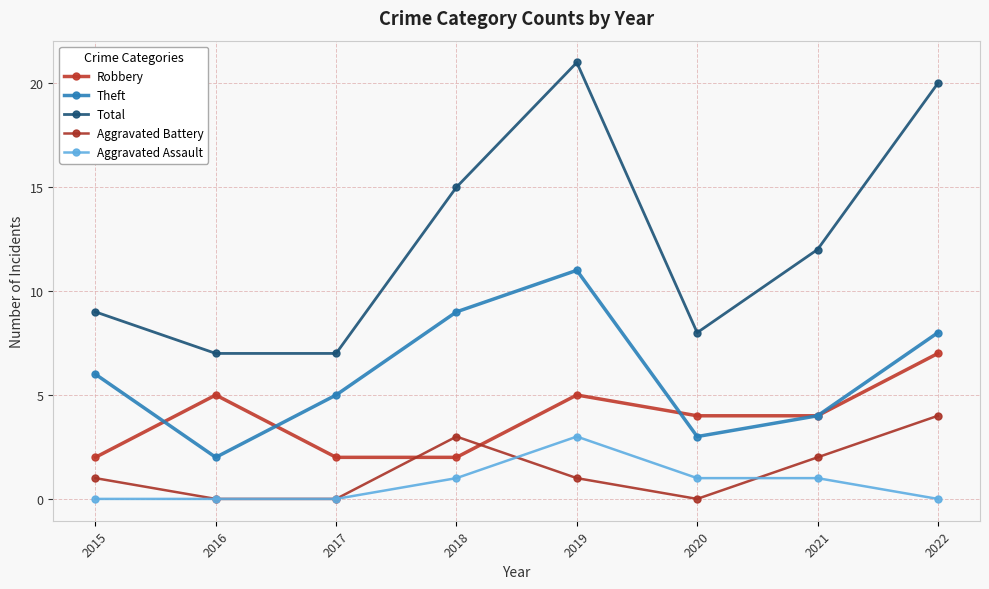

At which category does Theft reach its first local peak?

2019